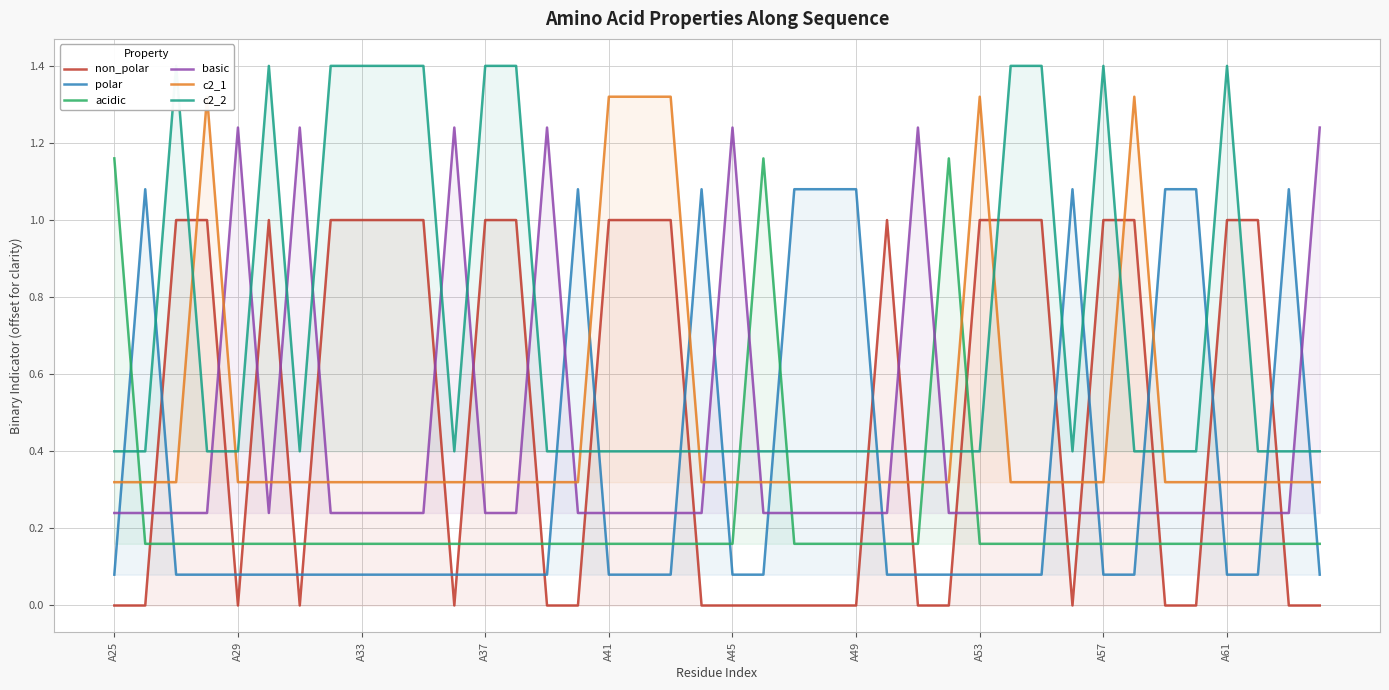

What is the lowest value of the c2_1 series?

0.3